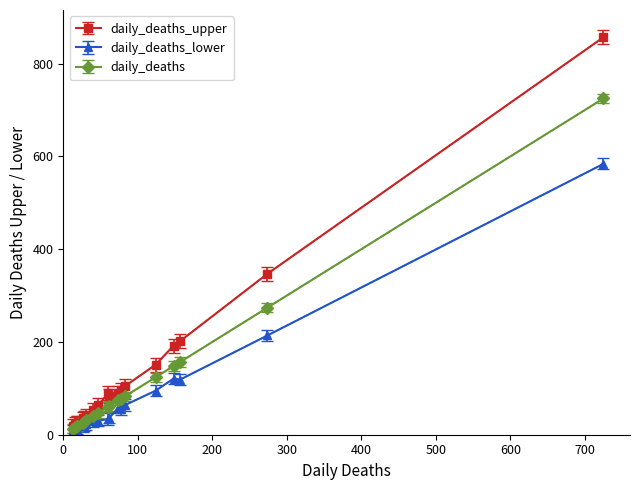

What is the approximate value of daily_deaths at MI?

157